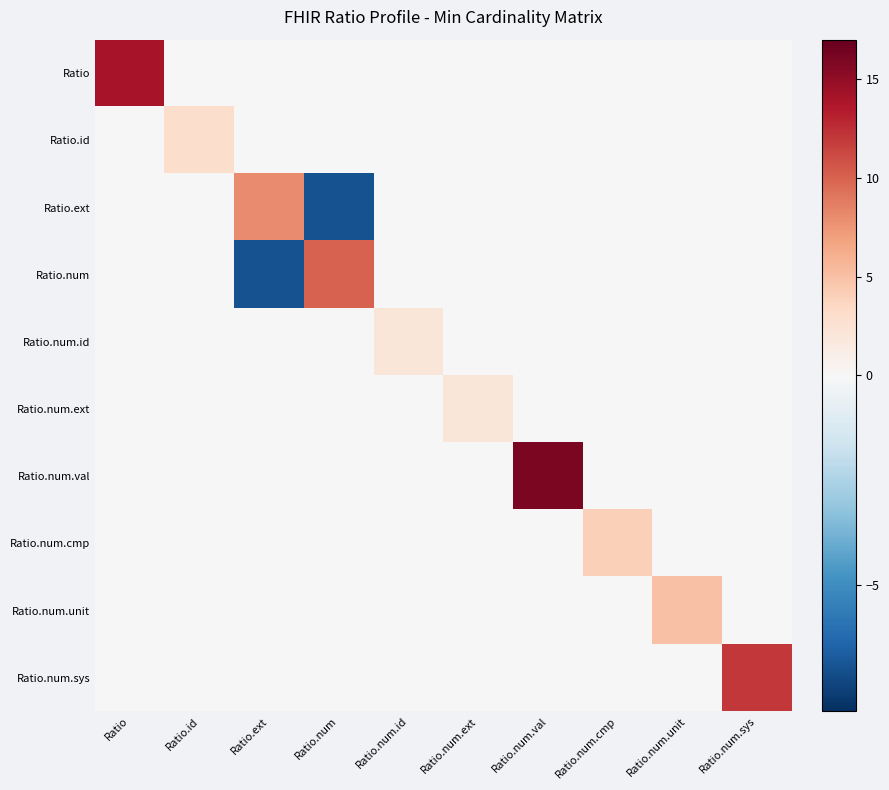

Which series has the widest spread of values?

Ratio.num